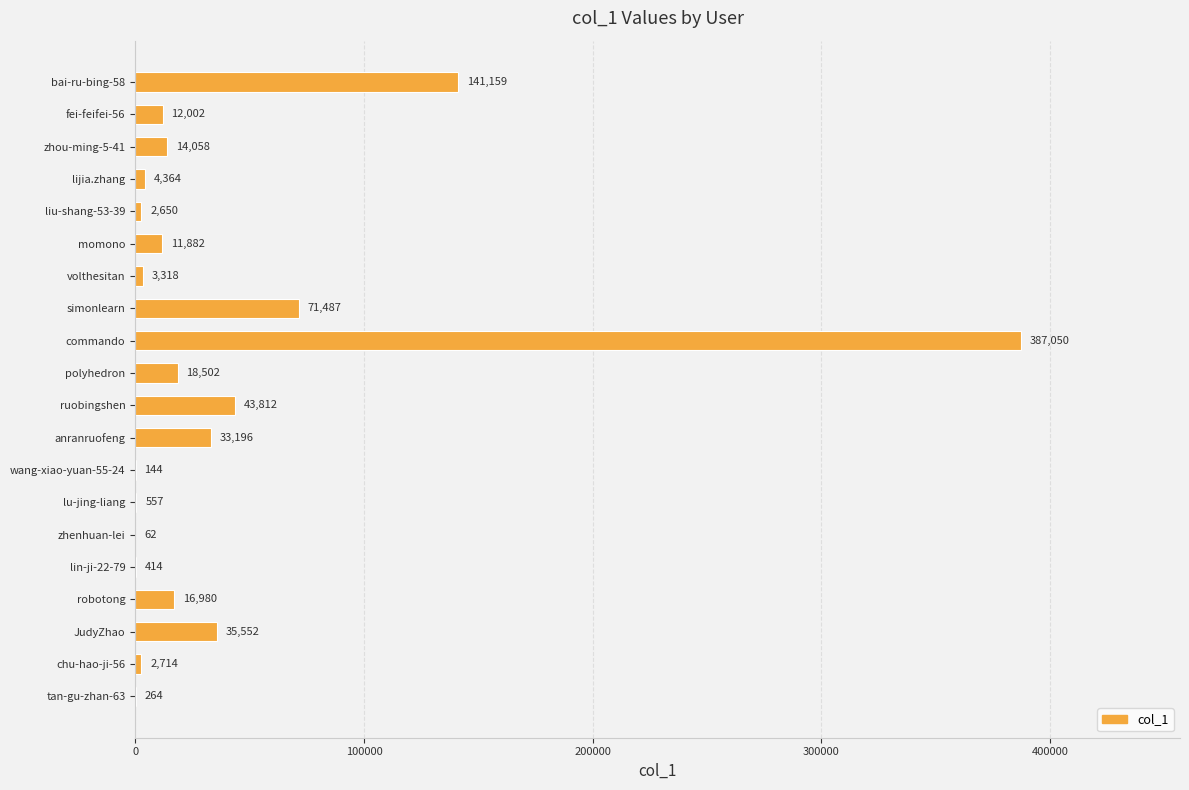

What is the maximum value shown in the chart?

387050